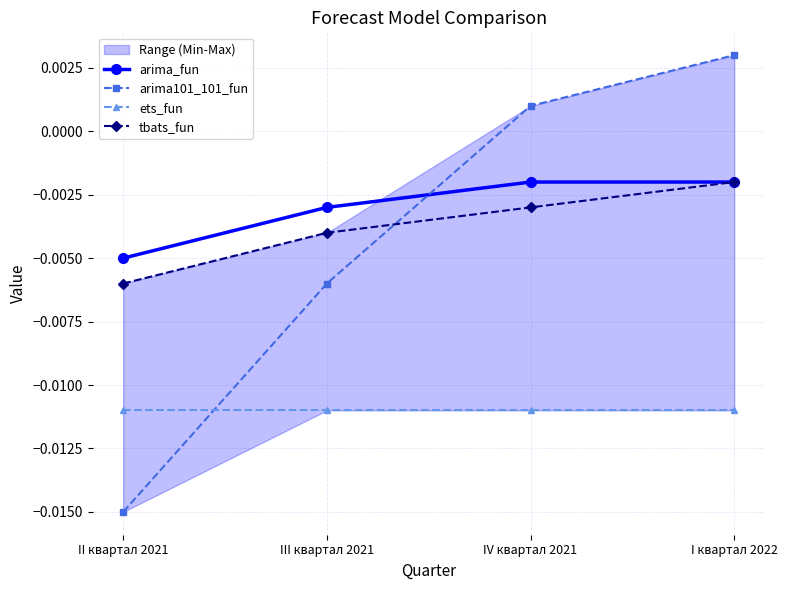

Count the number of data series in this chart.

4